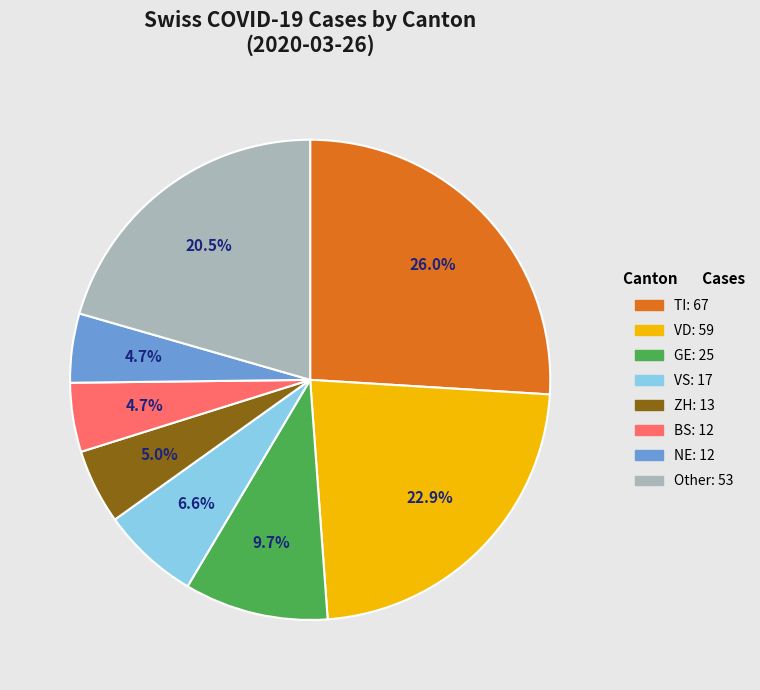

Does any single category account for the majority?

No